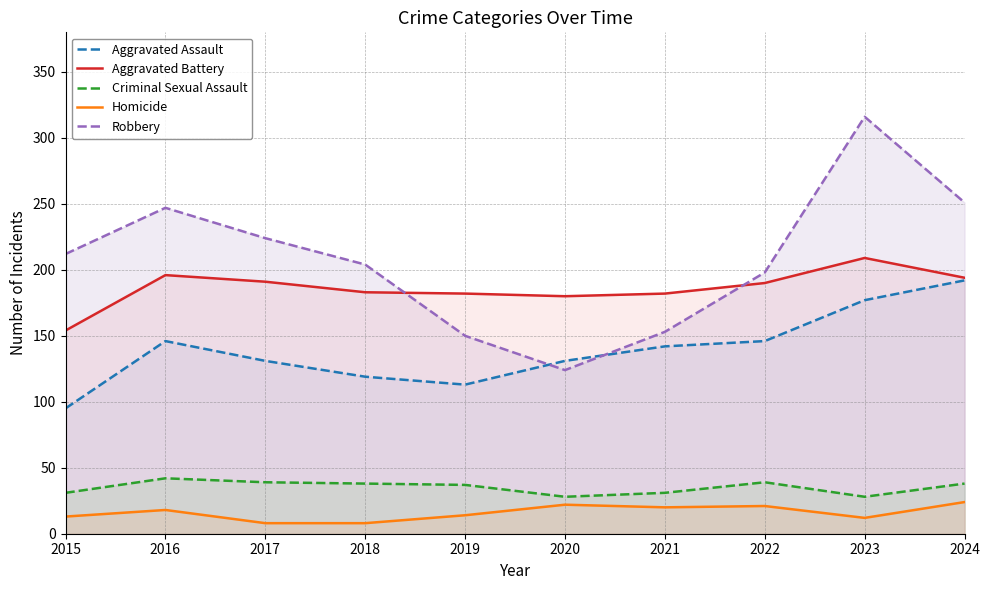

What is the maximum value shown in the chart?

316